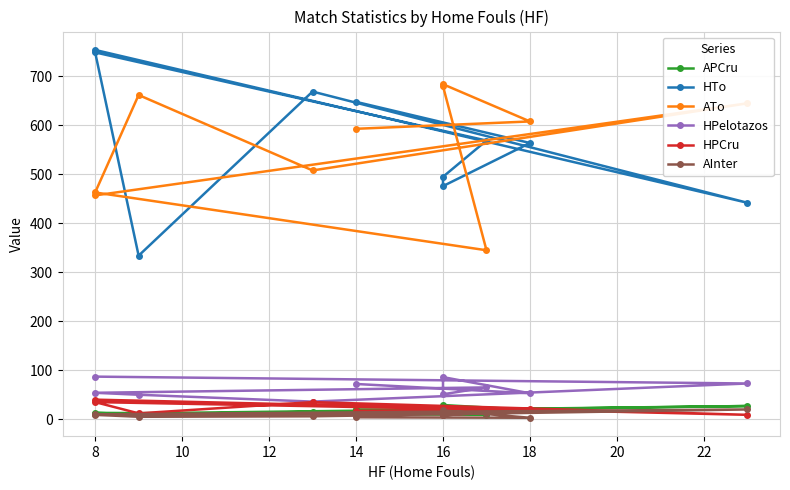

At how many categories does at least one series exceed 569?

9